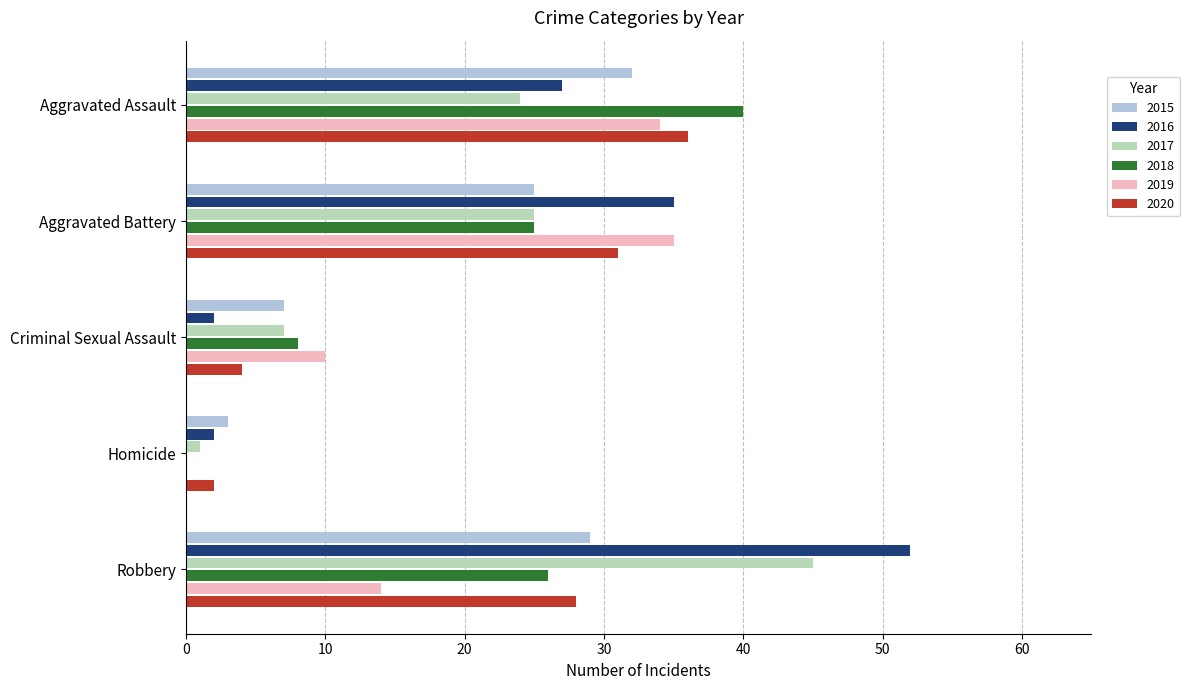

The value of 2018 at Aggravated Battery is 25. True or false?

True